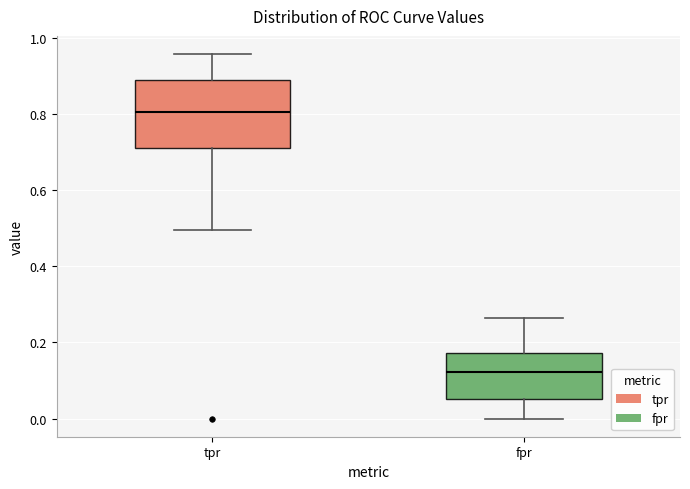

Comparing the boxes themselves (not the whiskers), which one is the tallest?

tpr